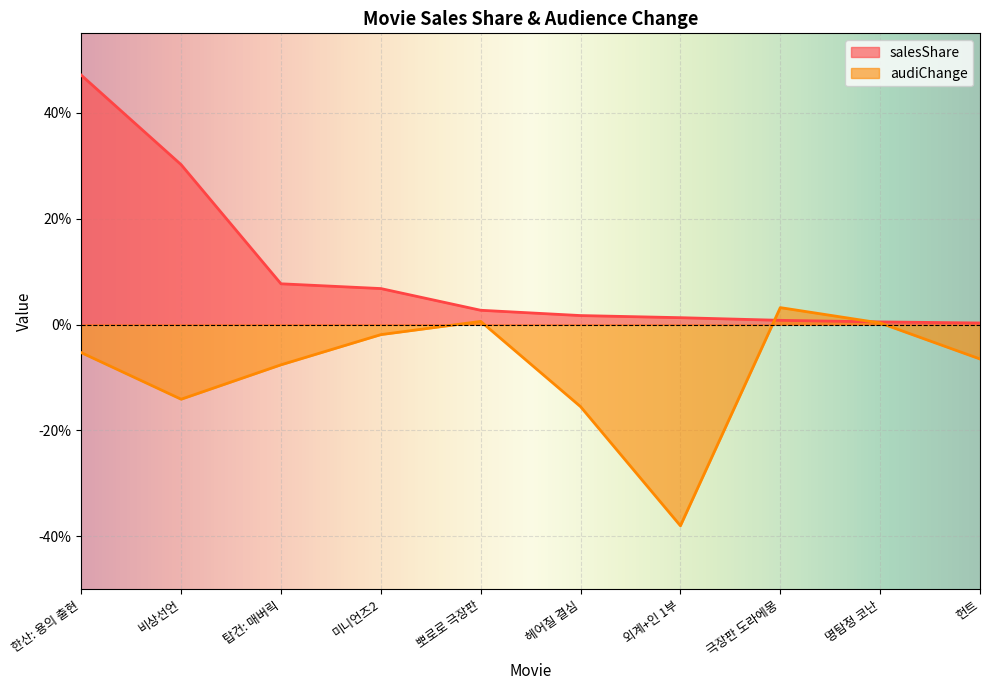

What is the difference between the maximum and minimum values in the salesShare series?

46.8